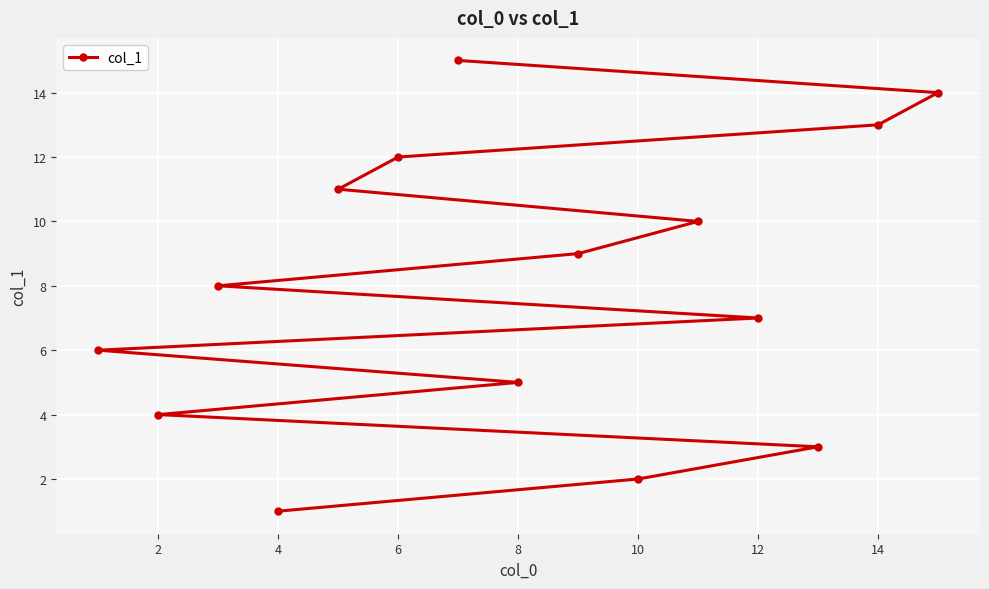

The chart shows a value of 7 at 12. True or false?

True